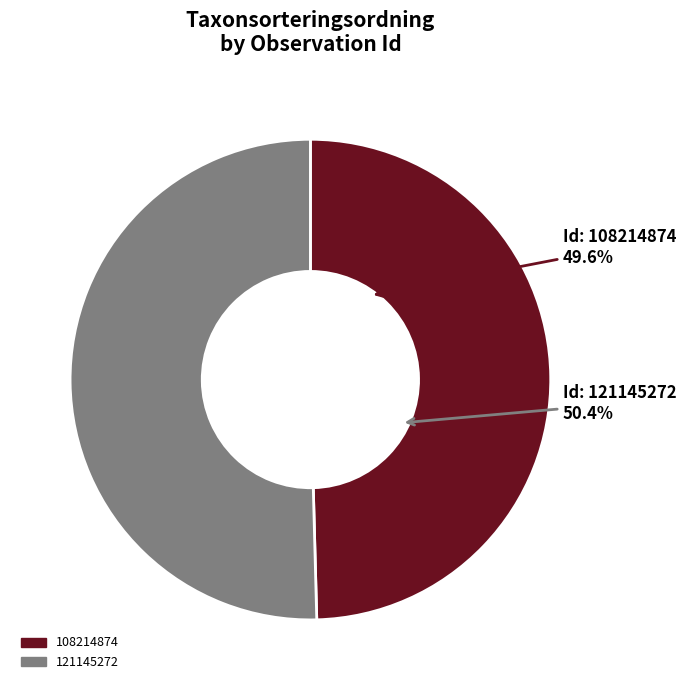

How much of the chart is everything except 108214874?

50.4%